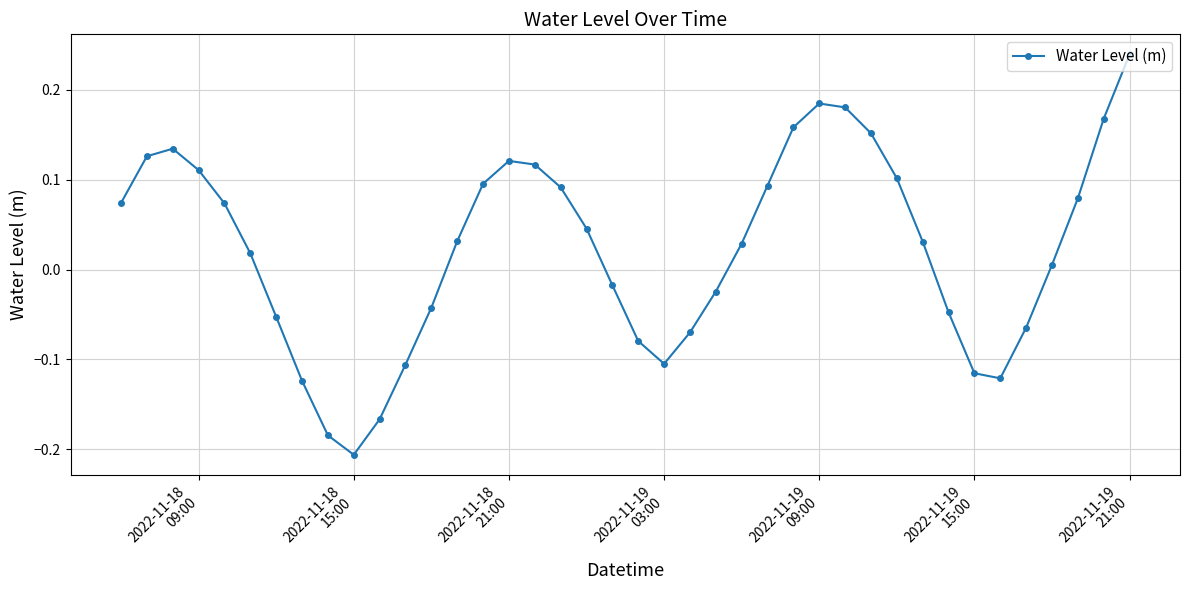

How many points are higher than both their immediate neighbors (excluding endpoints)?

3